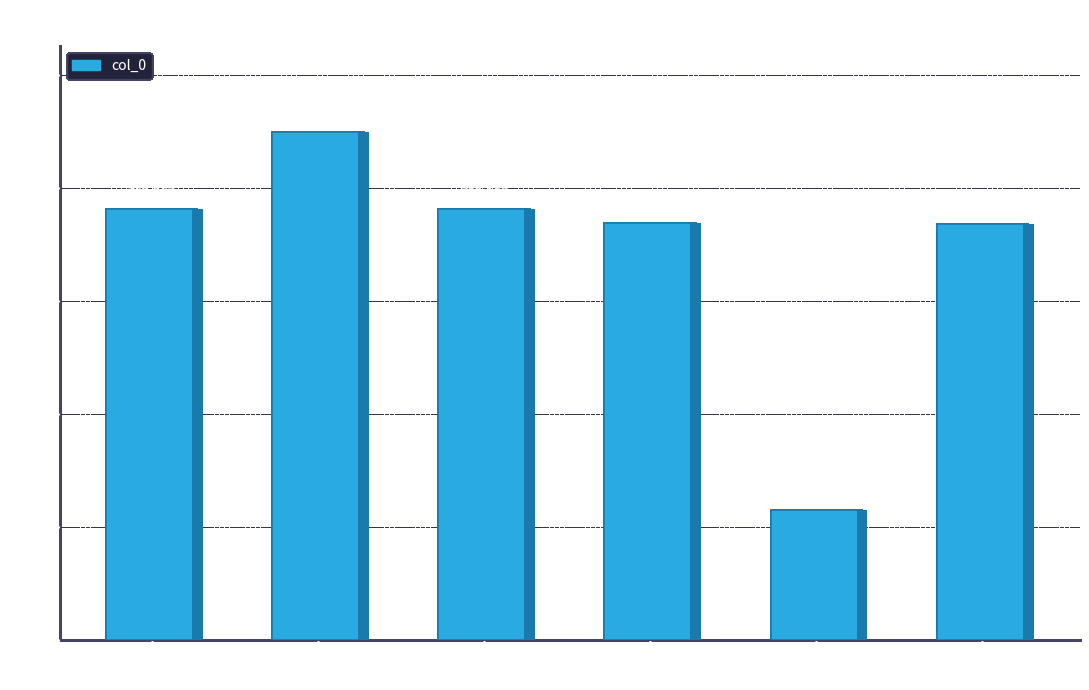

Is it true that the value at 买棹送家次辰南归 is 738303?

True